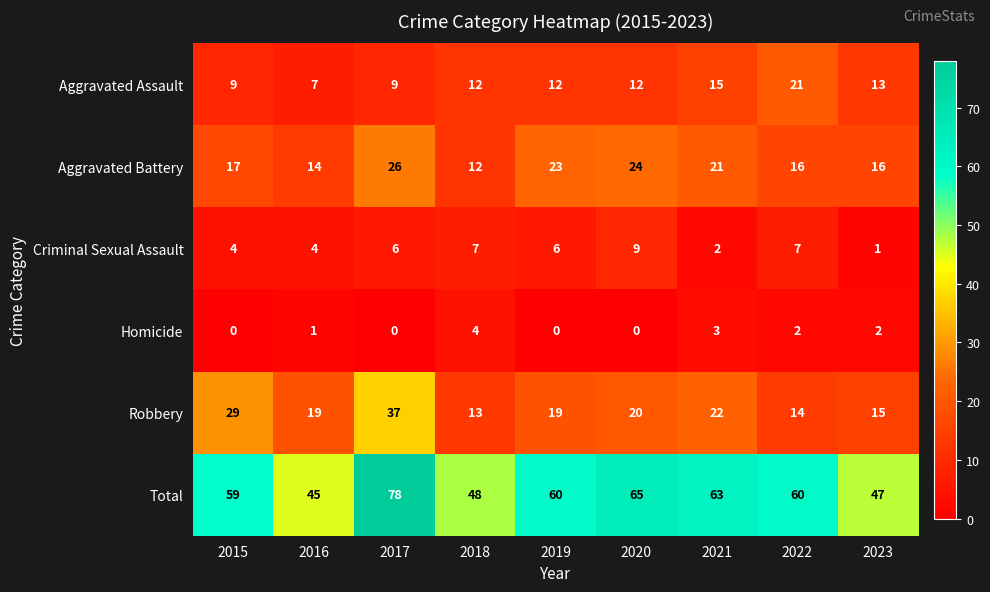

Count the number of data series in this chart.

6